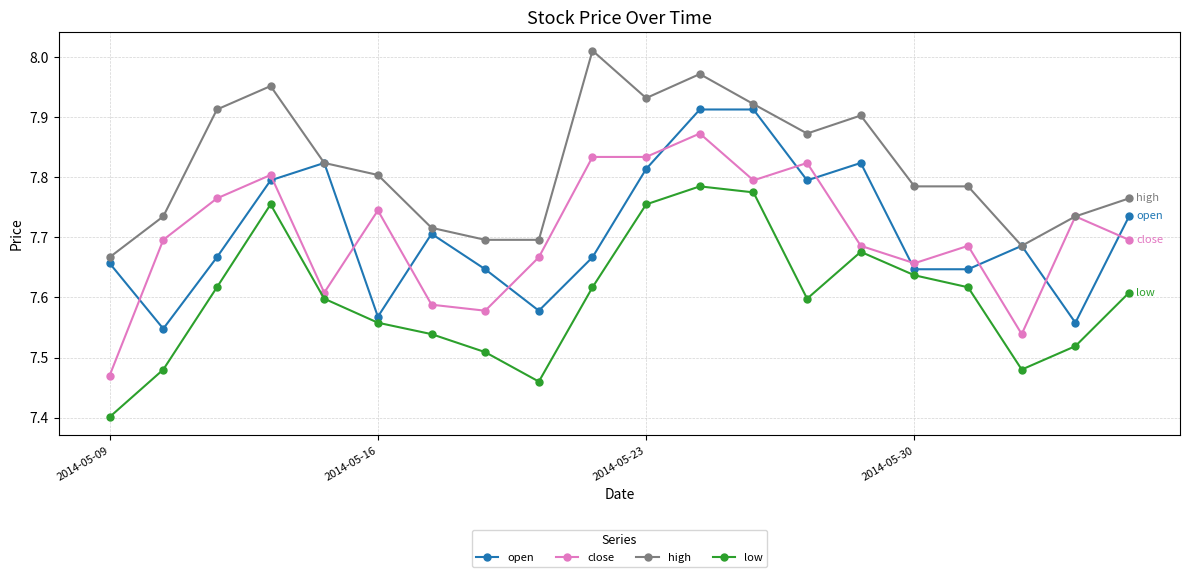

What is the sum of all close values?

154.1